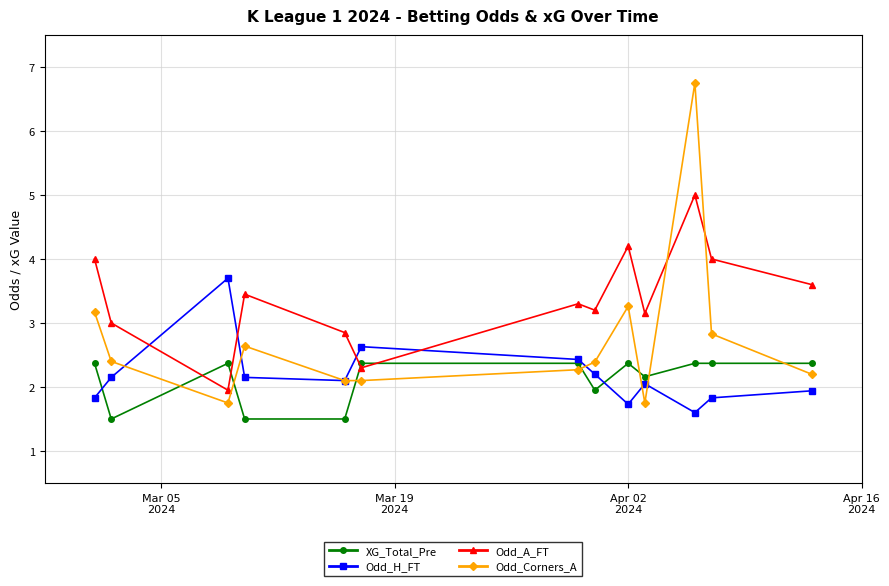

True or false: Odd_H_FT has more than 2 points higher than both neighbors.

True